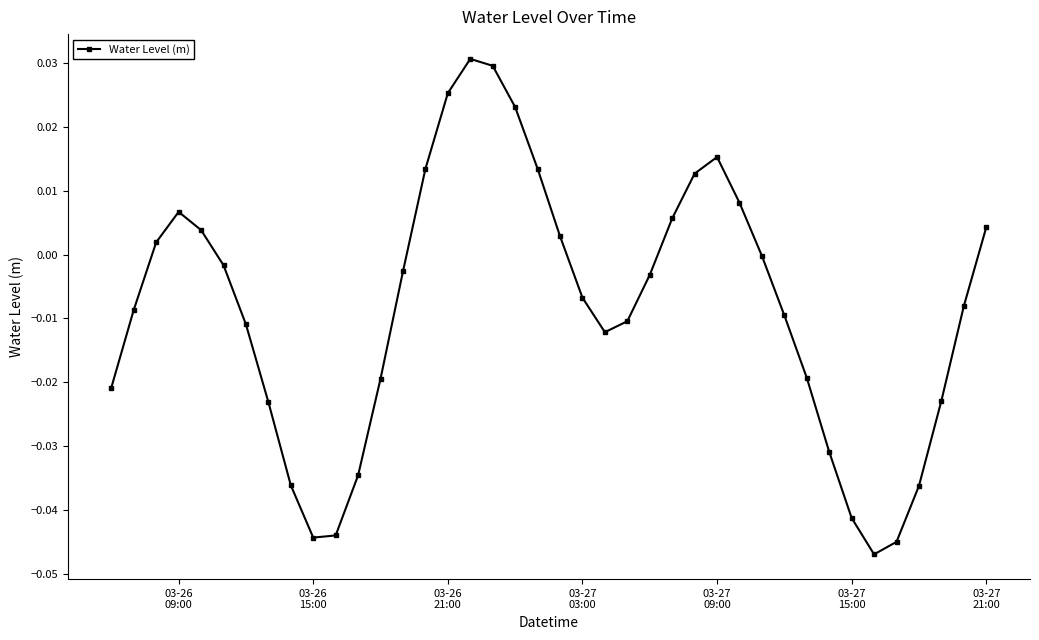

How many points are higher than both their immediate neighbors (excluding endpoints)?

3